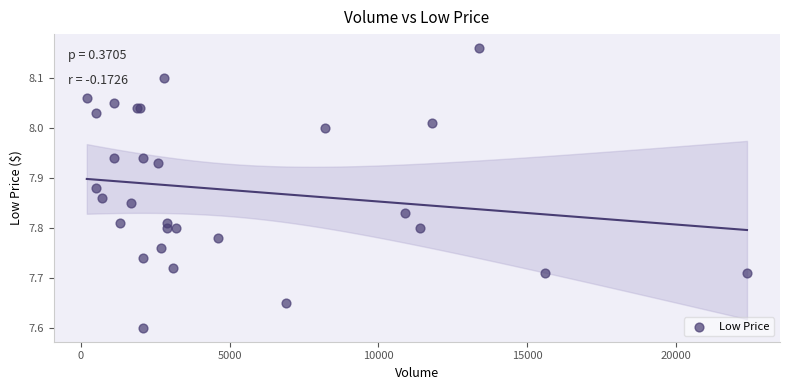

What Y value in the scatter plot is closest to 7?

7.6